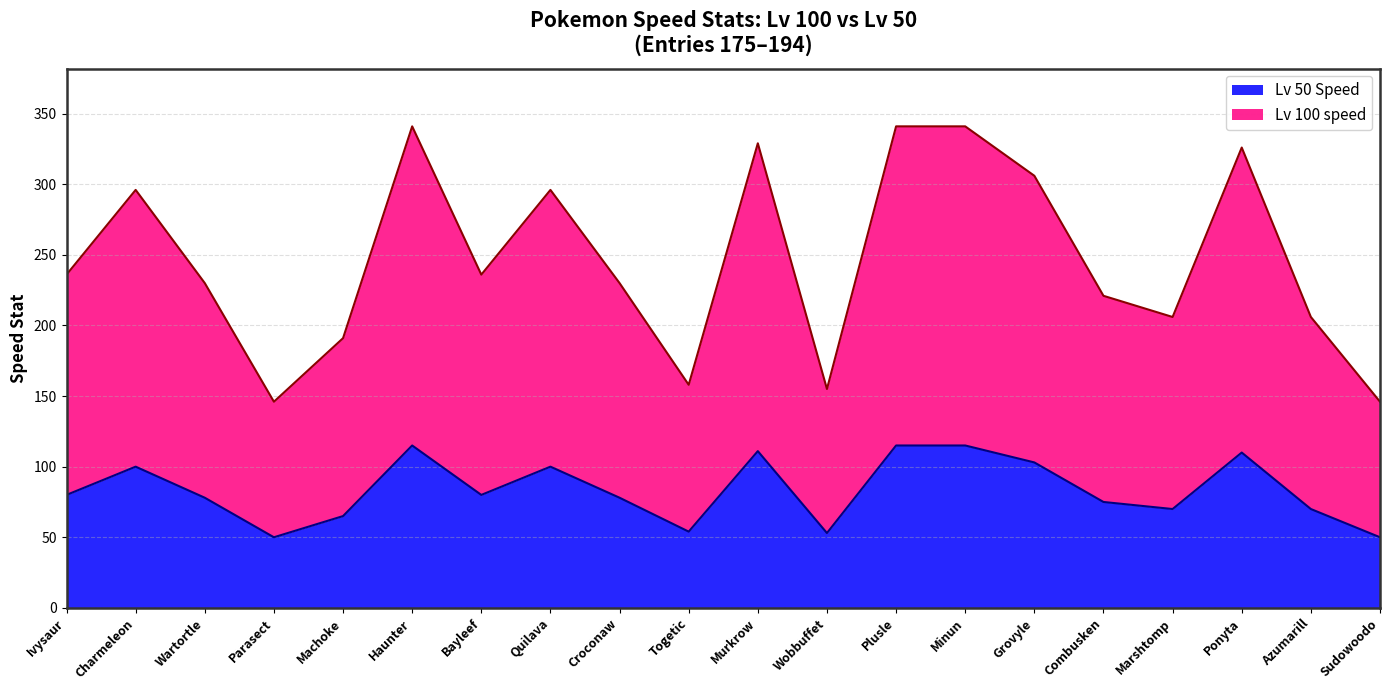

How many values in the Lv 50 Speed series exceed 80?

8